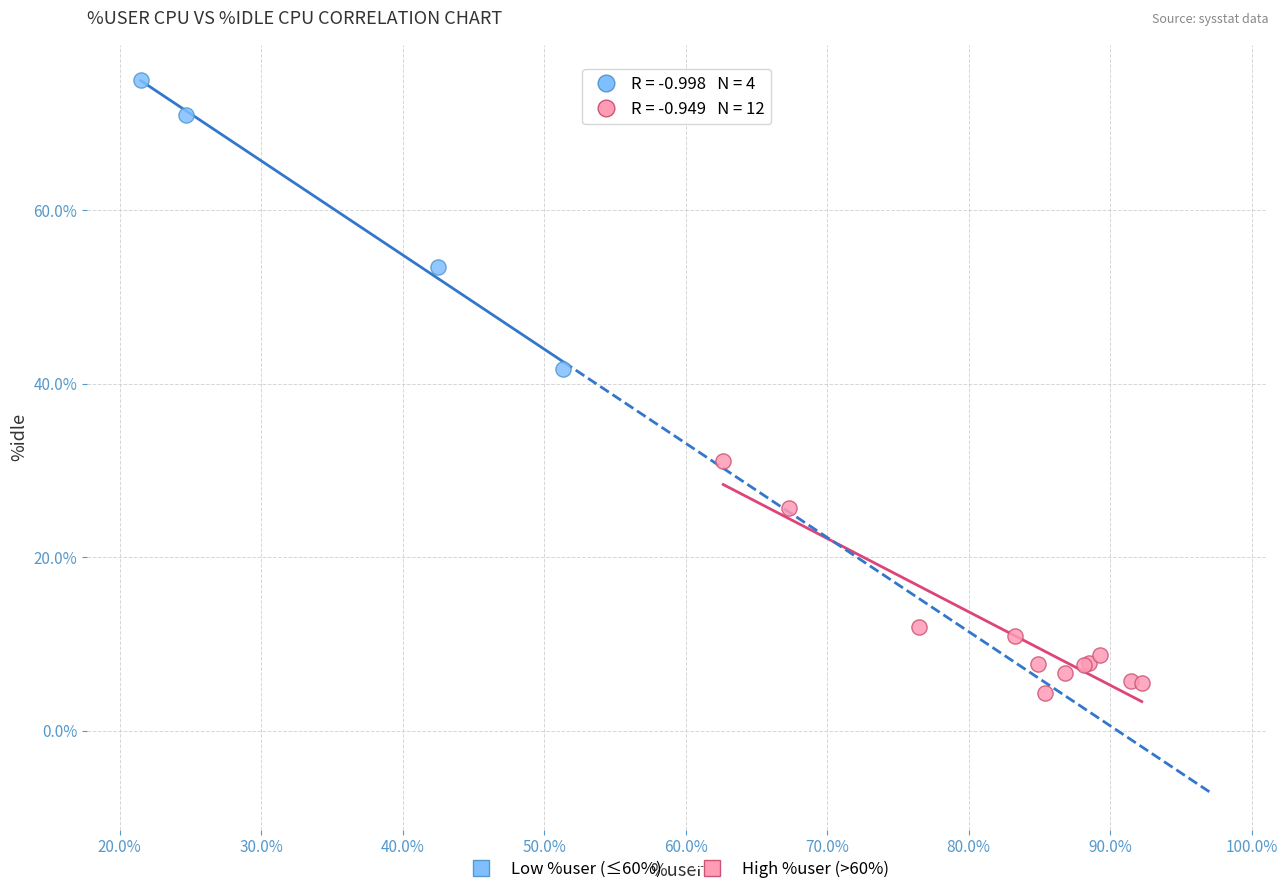

Which series reaches the minimum Y coordinate?

High %user (>60%)